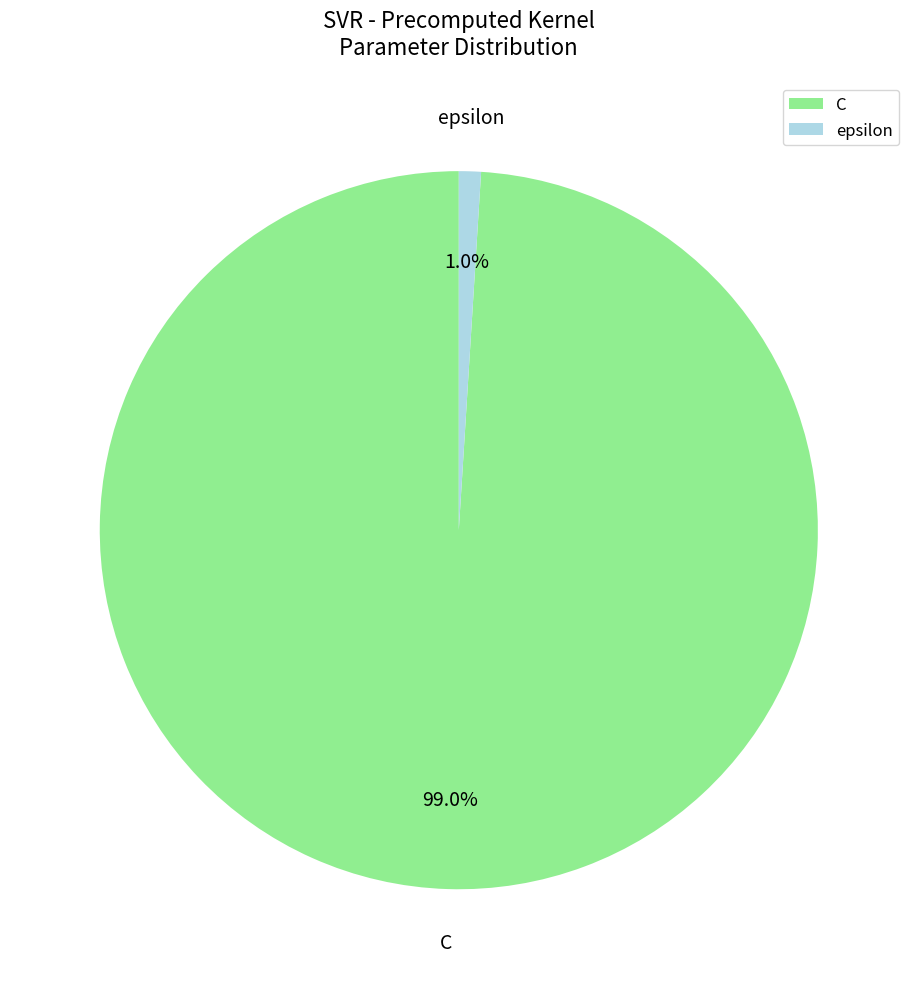

What percentage is the C slice, to the nearest percent?

99%